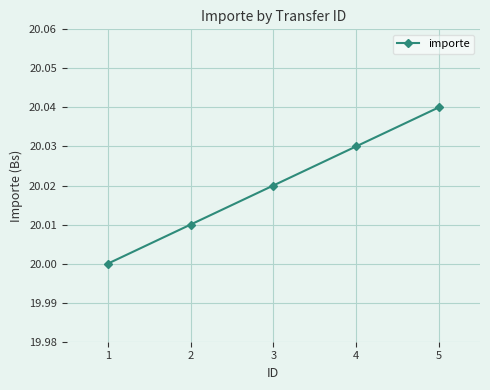

List the labels in order of value, largest first.

5, 4, 3, 2, 1